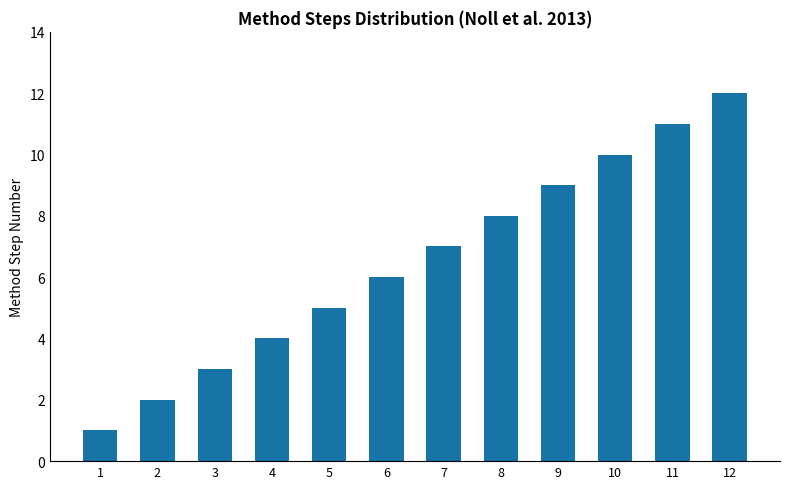

How many series are shown in this chart?

1